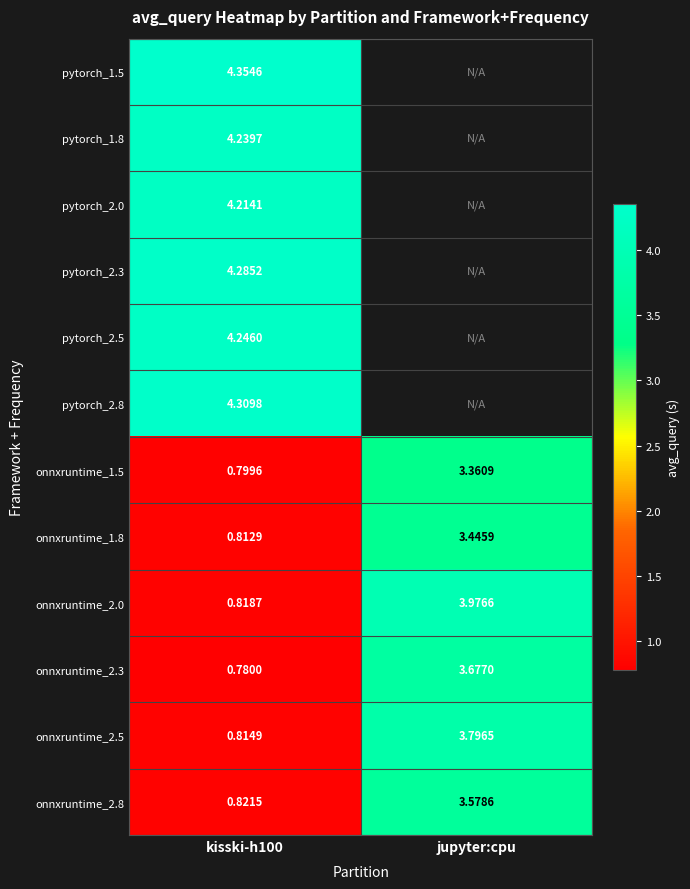

At which label does onnxruntime_2.3 first exceed 3?

jupyter:cpu